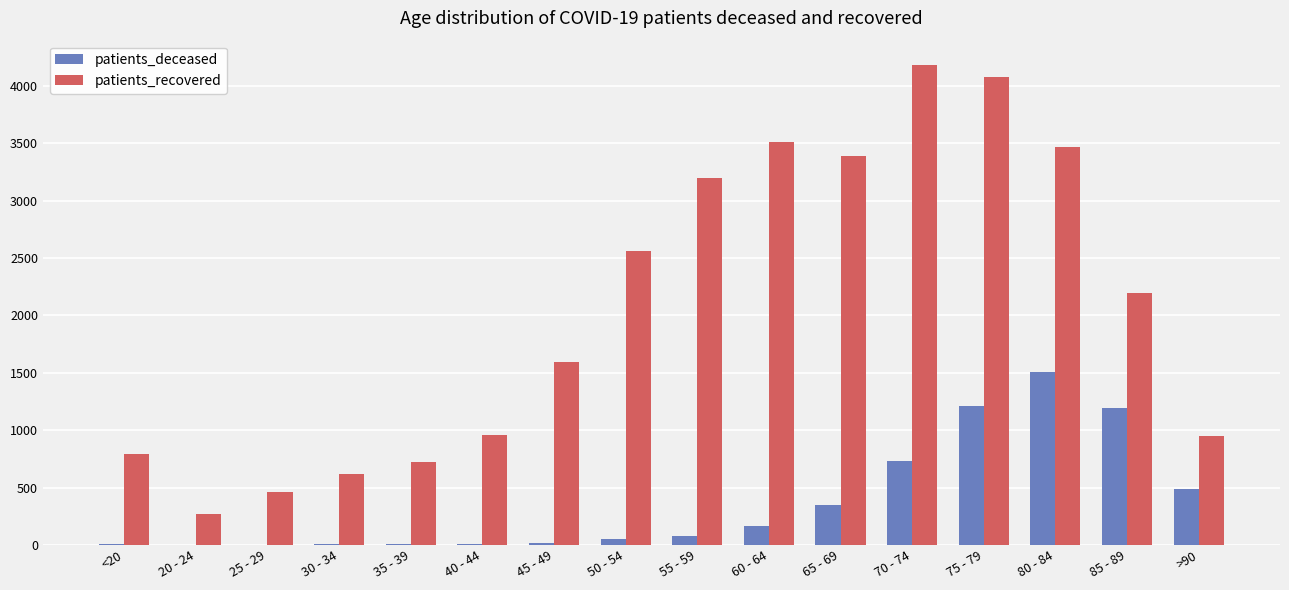

At which label does patients_recovered reach its peak?

70 - 74